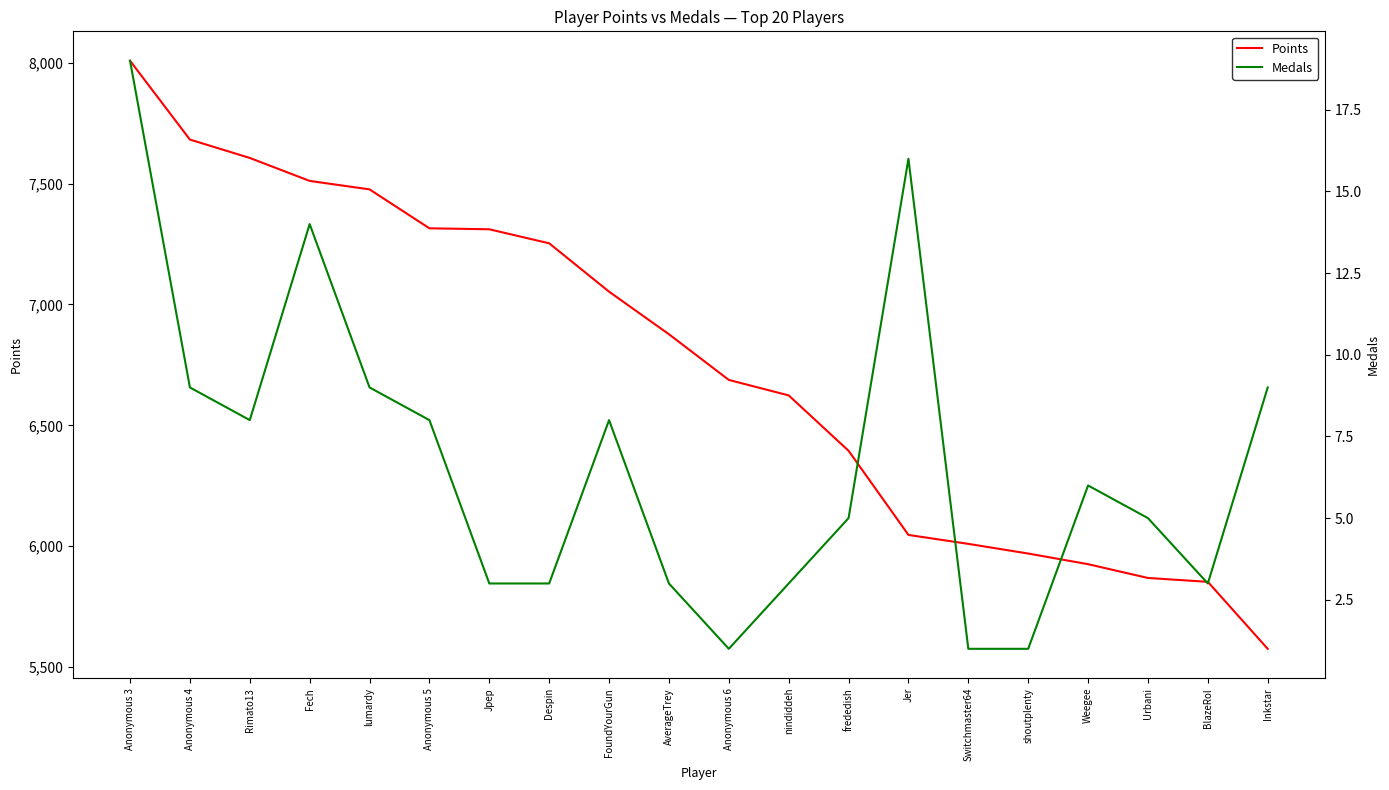

Reading left to right, what are all the values shown in this chart?

Points: Anonymous 3=8008	Anonymous 4=7682	Rimato13=7606	Fech=7511	lumardy=7476	Anonymous 5=7315	Jpep=7311	Despin=7253	FoundYourGun=7053	AverageTrey=6877	Anonymous 6=6688	nindiddeh=6624	frededish=6395	Jer=6047	Switchmaster64=6010	shoutplenty=5970	Weegee=5926	Urbani=5869	BlazeRol=5853	Inkstar=5576
Medals: Anonymous 3=19	Anonymous 4=9	Rimato13=8	Fech=14	lumardy=9	Anonymous 5=8	Jpep=3	Despin=3	FoundYourGun=8	AverageTrey=3	Anonymous 6=1	nindiddeh=3	frededish=5	Jer=16	Switchmaster64=1	shoutplenty=1	Weegee=6	Urbani=5	BlazeRol=3	Inkstar=9